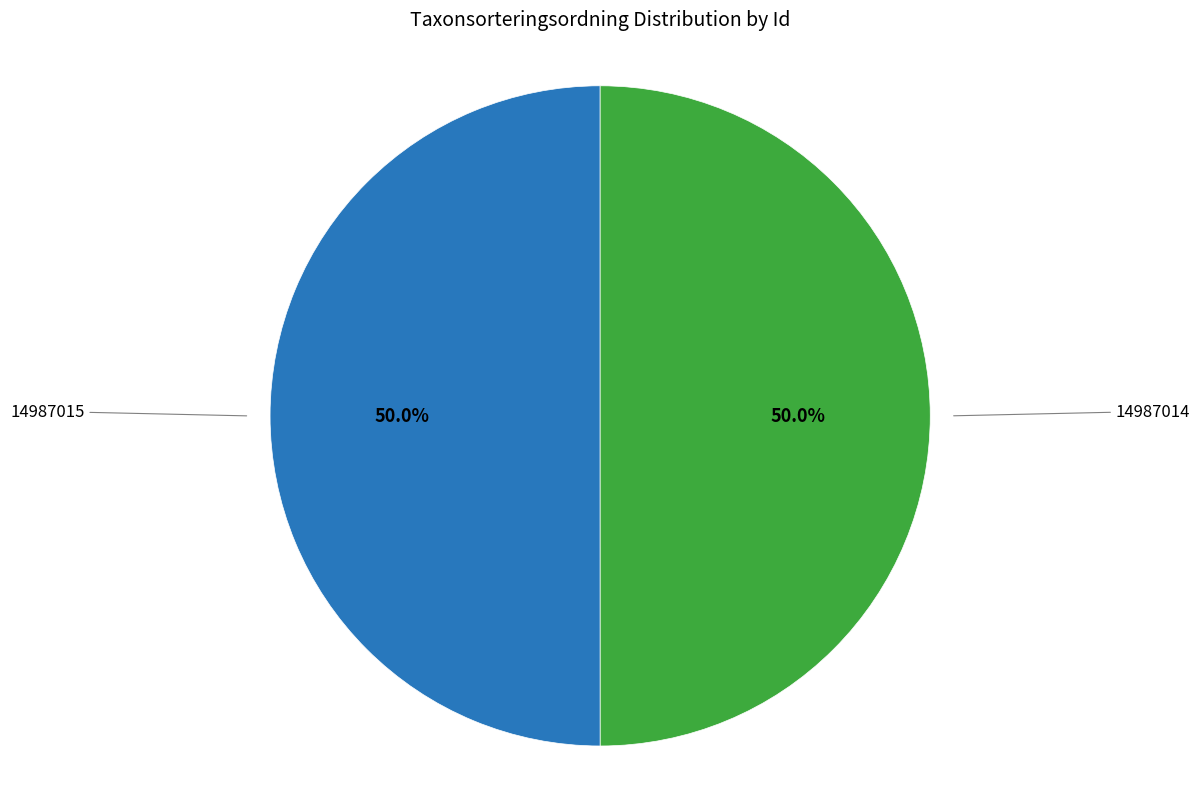

What percentage do 14987015 and 14987014 together represent?

100.0%